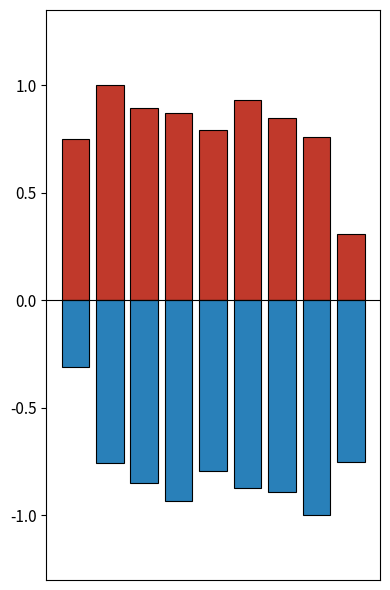

What are all the series names shown in the legend?

Crime Count (Positive), Crime Count (Negative)